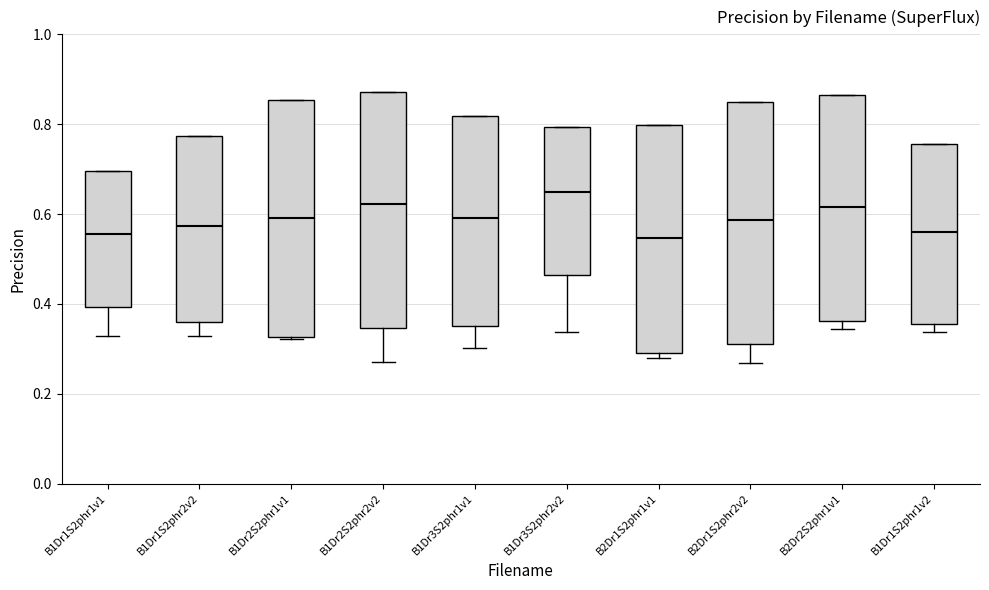

Where does the lower whisker of the box for B1Dr3S2phr2v2 end on the y-axis? The values are not printed on the chart, so give them approximately, as read against the axis.

0.34